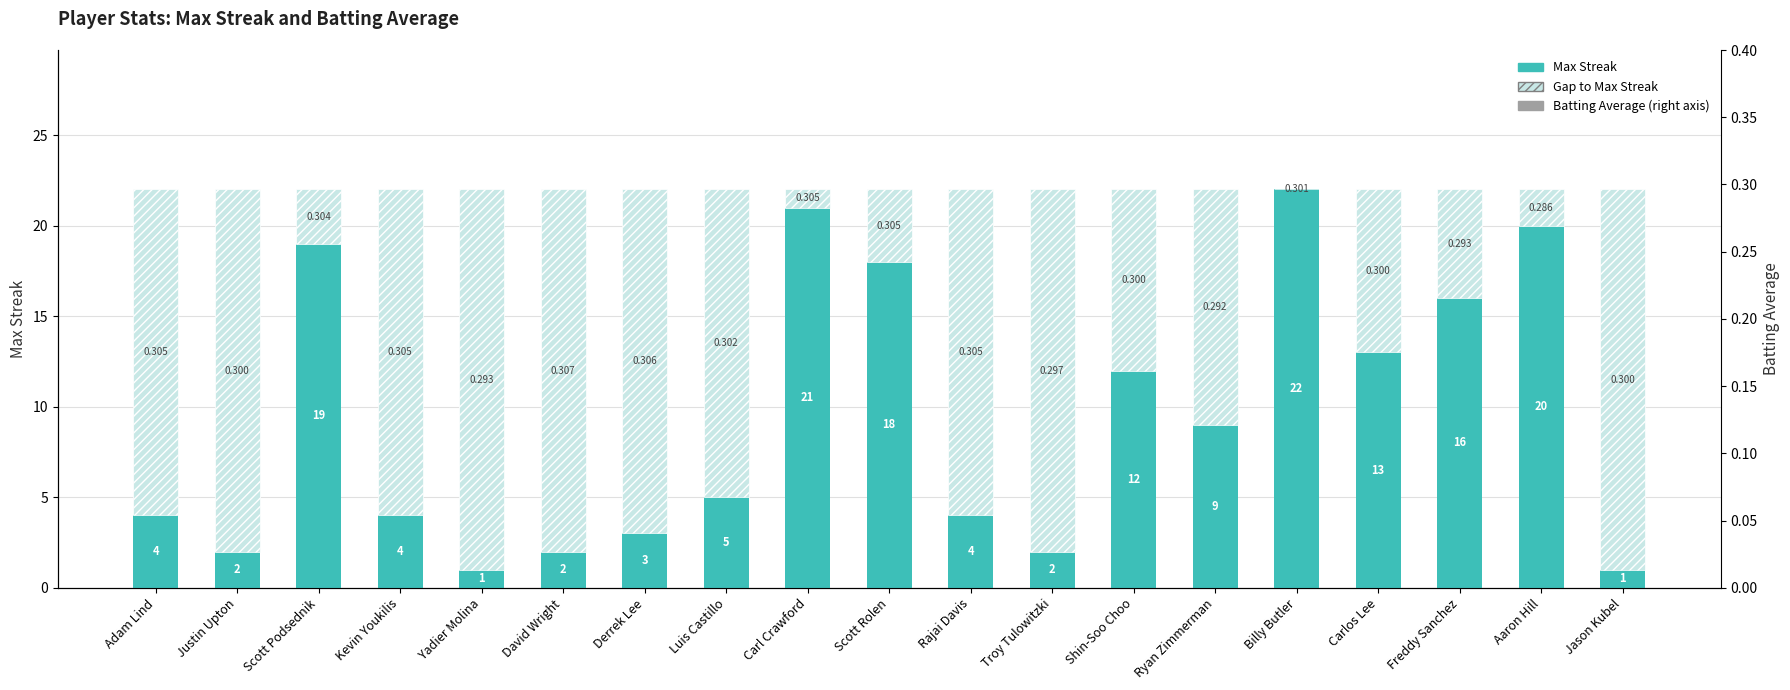

What are all the series names shown in the legend?

Max Streak, Gap to Max Streak, Batting Average